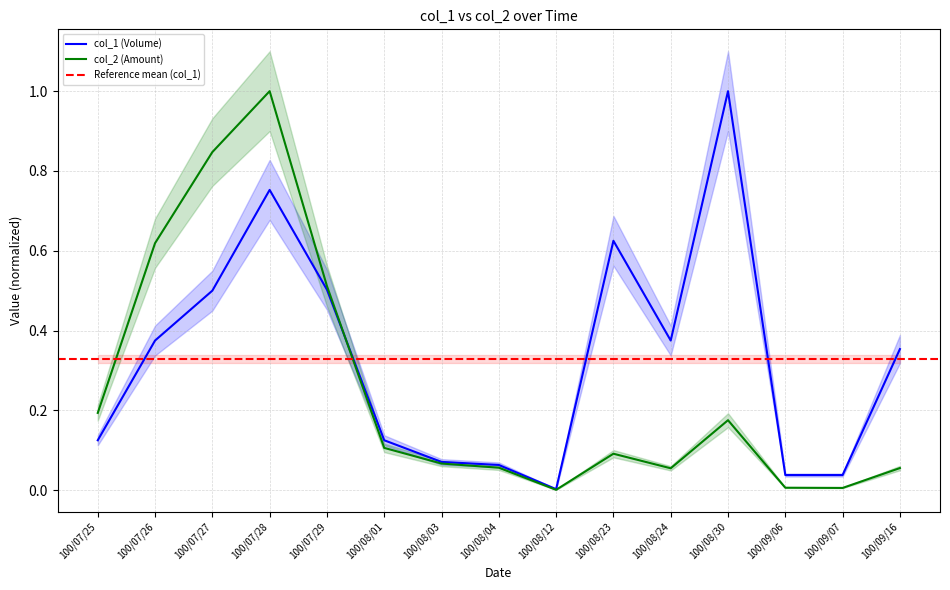

Between which two adjacent categories do col_2 (Amount) and col_1 (Volume) first intersect?

100/07/29 and 100/08/01